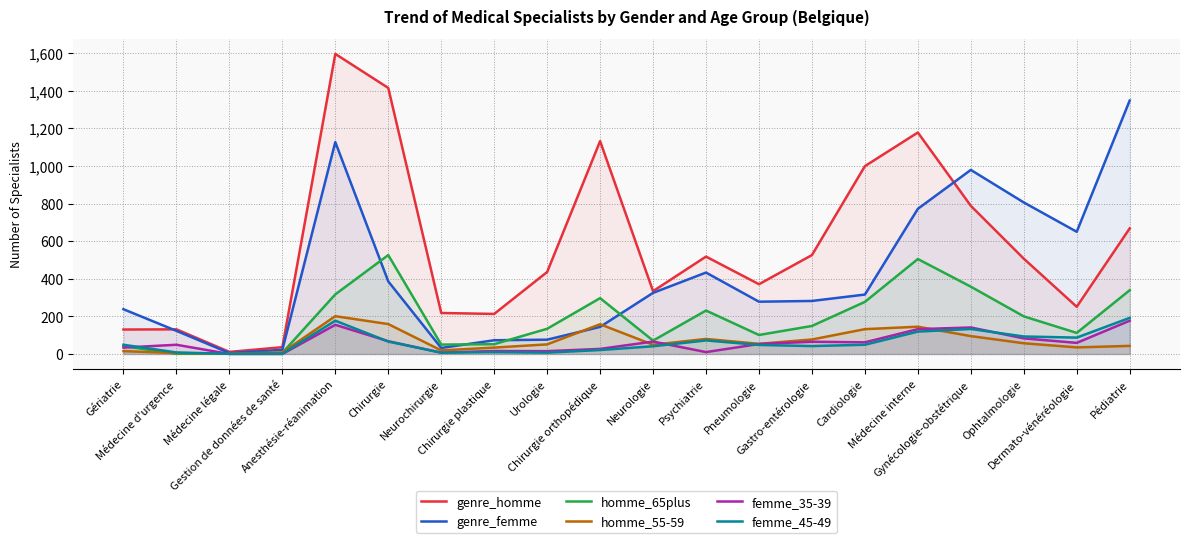

What is the value of the genre_femme point at the 5th from the left?

1127